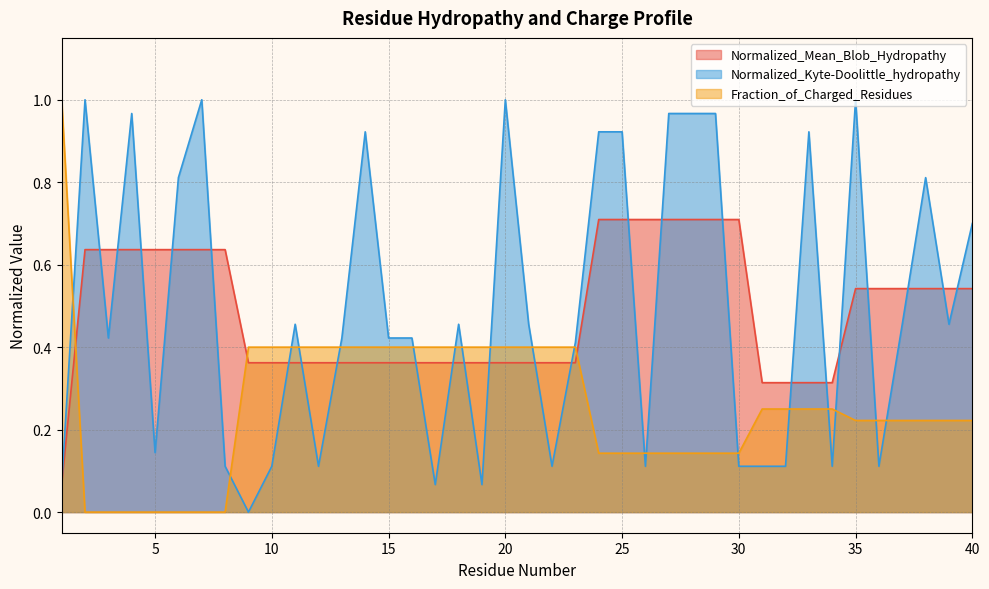

Which series has the widest spread of values?

Normalized_Kyte-Doolittle_hydropathy